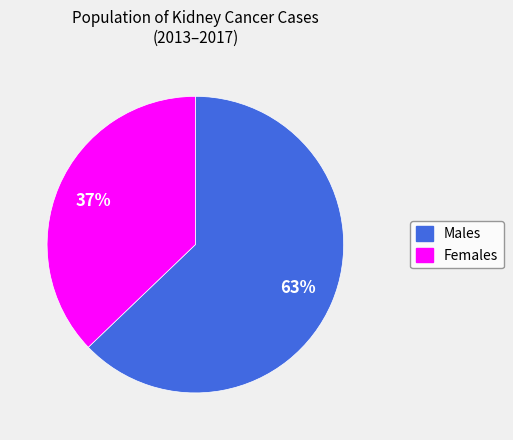

How many slices are in this pie chart?

2